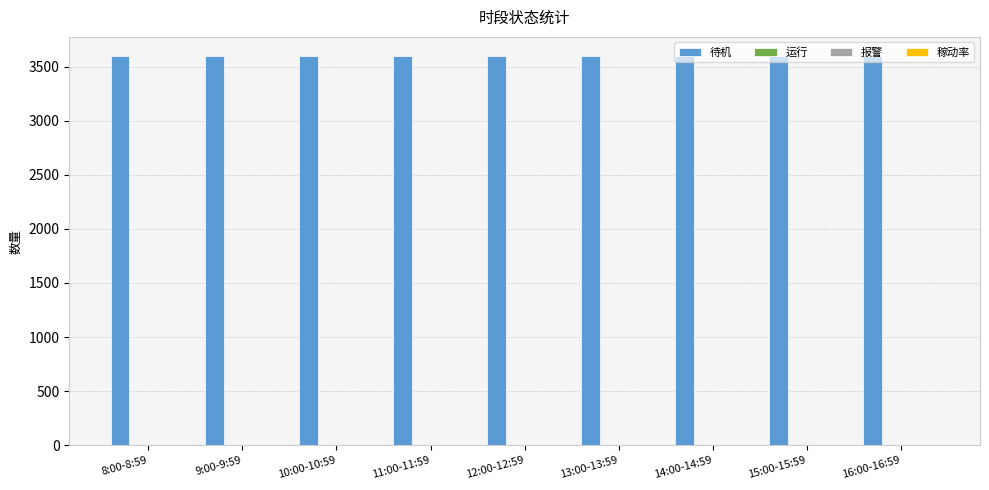

What is the sum of all values?

32341